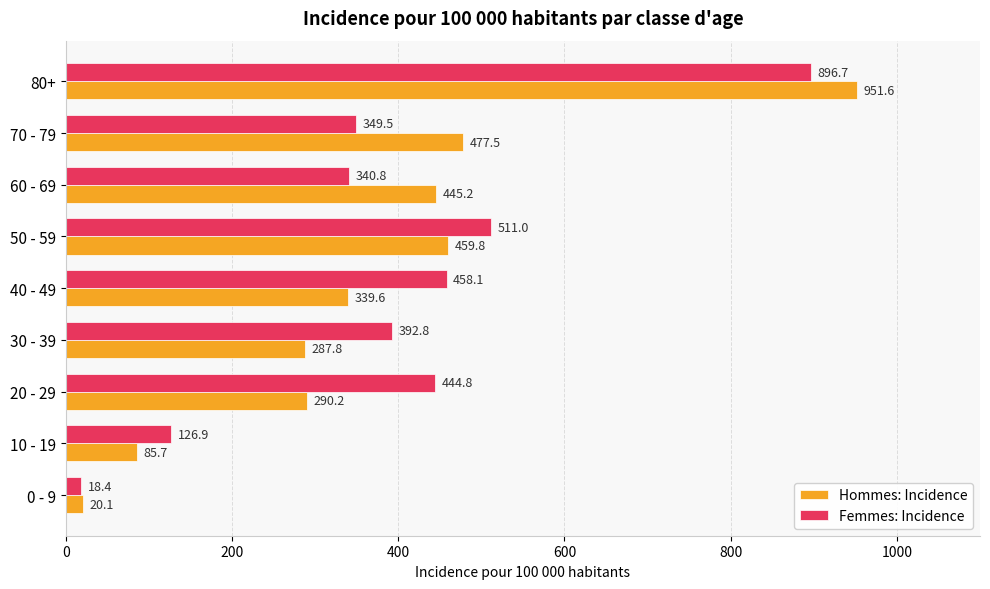

List the labels in order of Hommes: Incidence value, smallest first.

0 - 9, 10 - 19, 30 - 39, 20 - 29, 40 - 49, 60 - 69, 50 - 59, 70 - 79, 80+